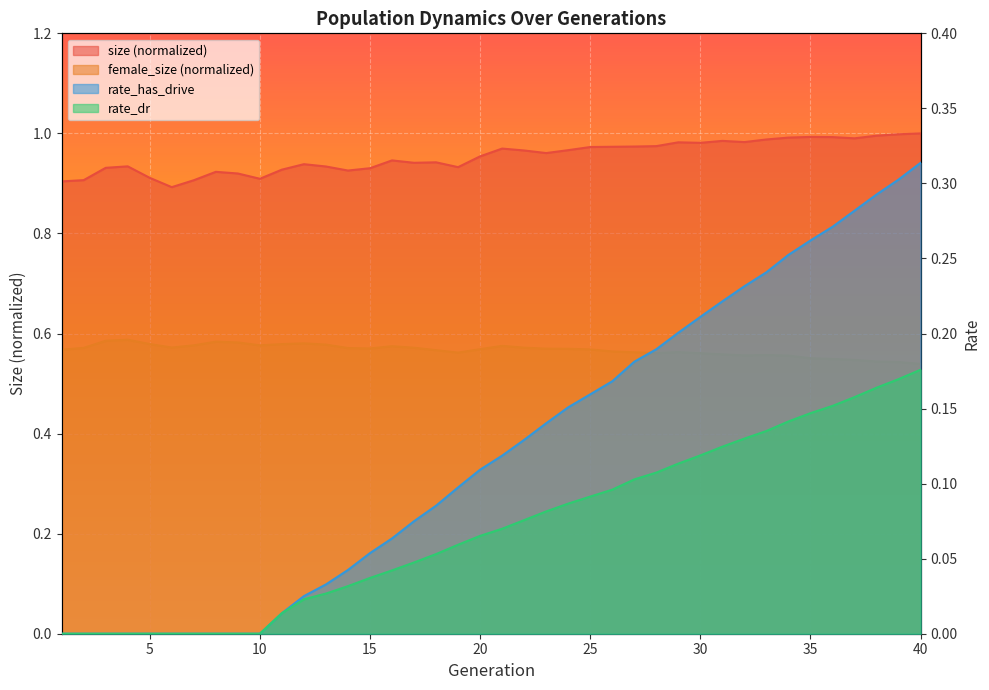

True or false: rate_dr and size intersect in this chart.

False